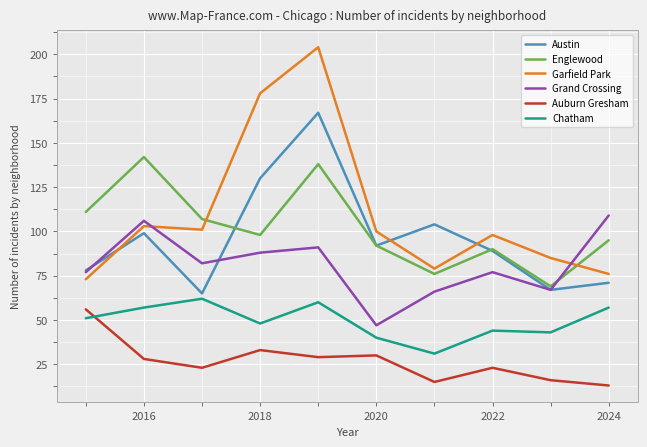

True or false: Chatham and Englewood cross at least once.

False